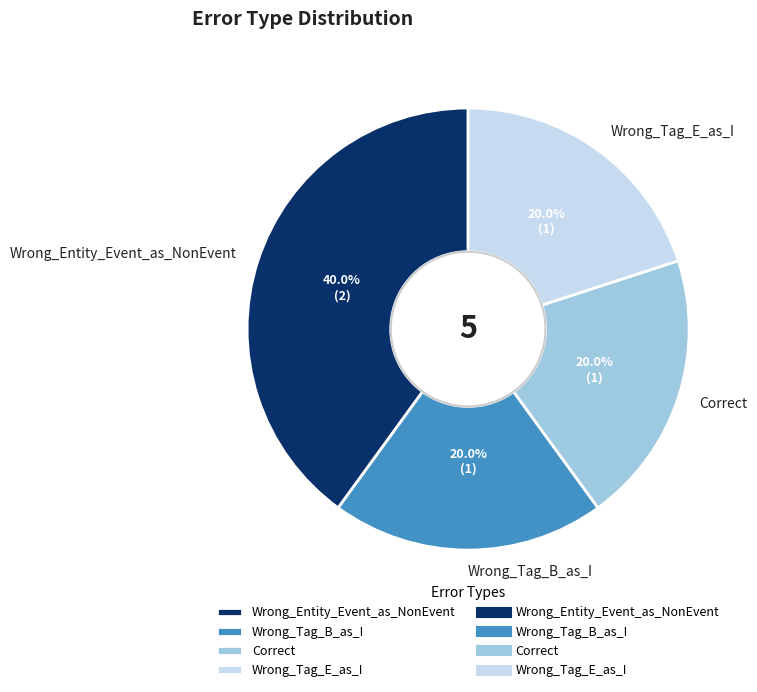

Count the number of slices in the pie.

4